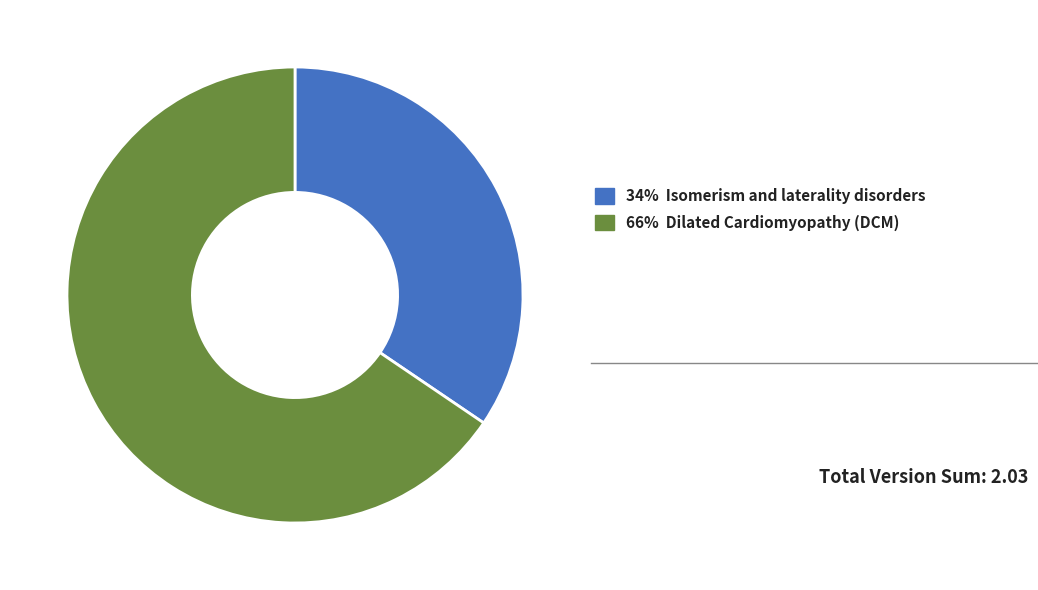

Is there a majority slice in this chart?

Yes